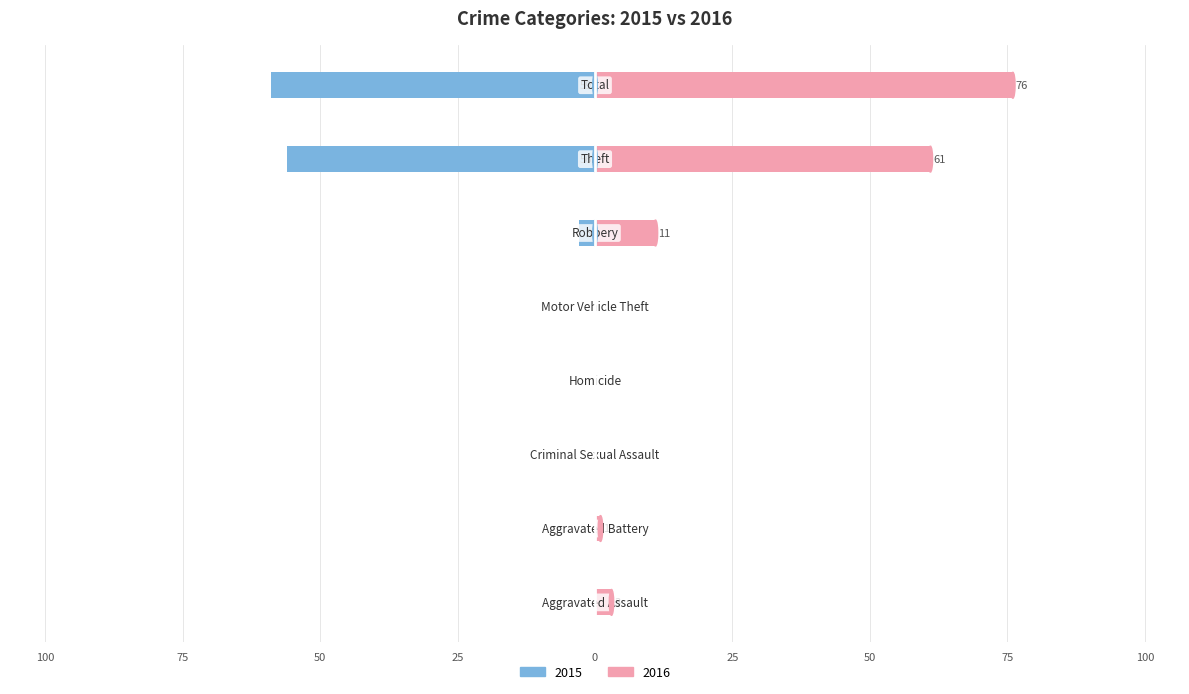

Is it true that 2015 equals 29 at Aggravated Assault?

False